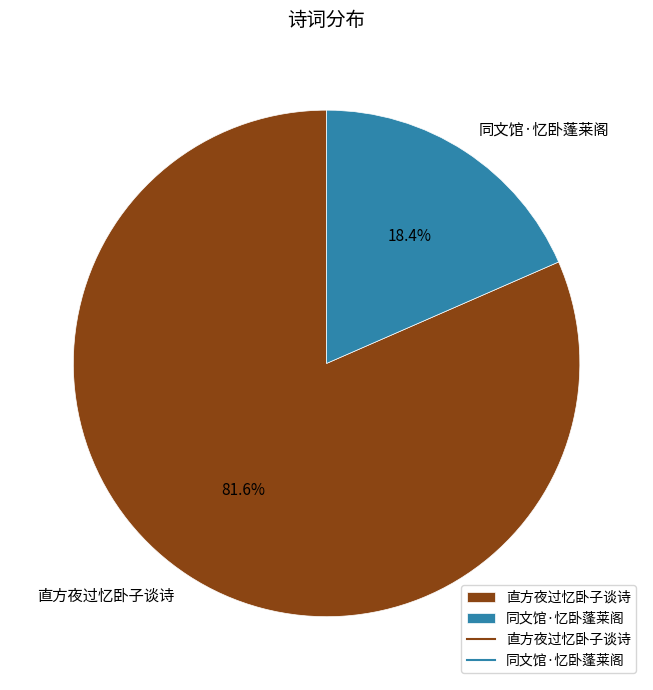

Which slice is the smallest?

同文馆·忆卧蓬莱阁